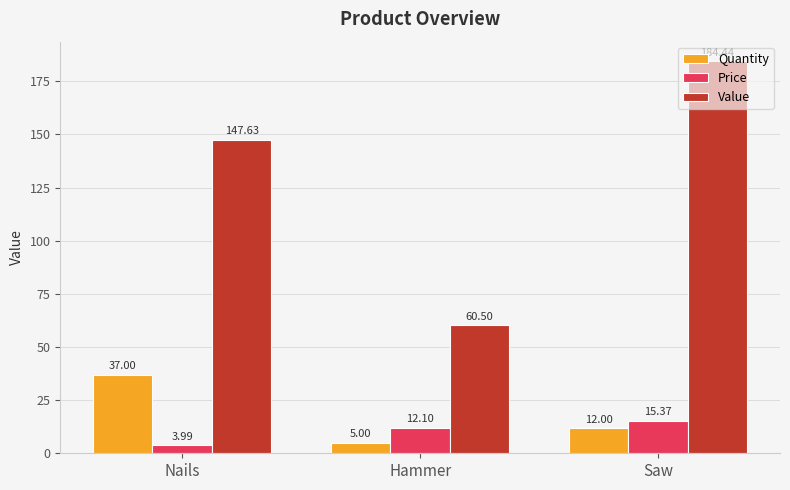

At how many categories does at least one series exceed 22?

3